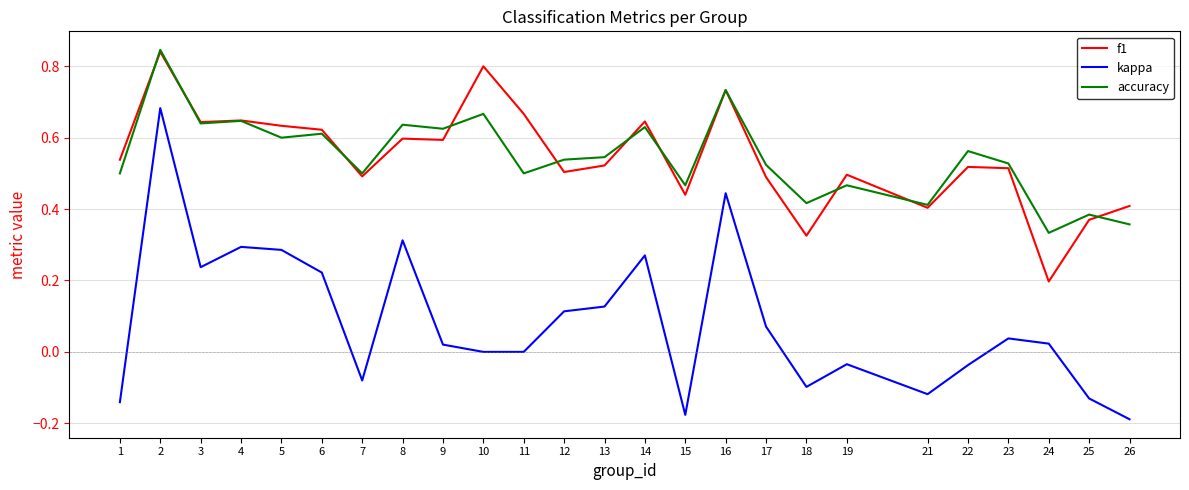

True or false: kappa and f1 intersect in this chart.

False